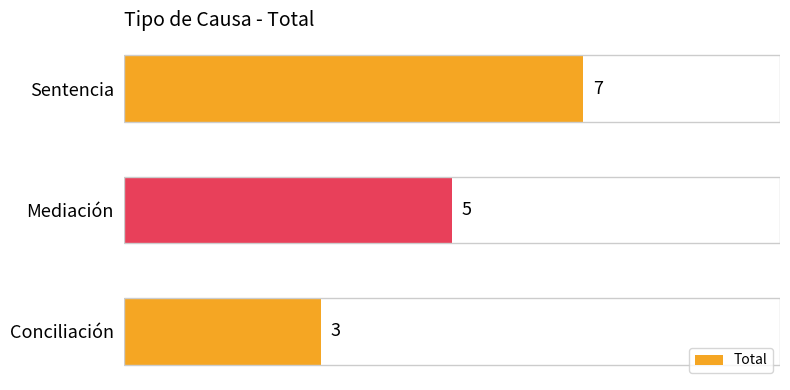

At which label is the value closest to 5?

Mediación